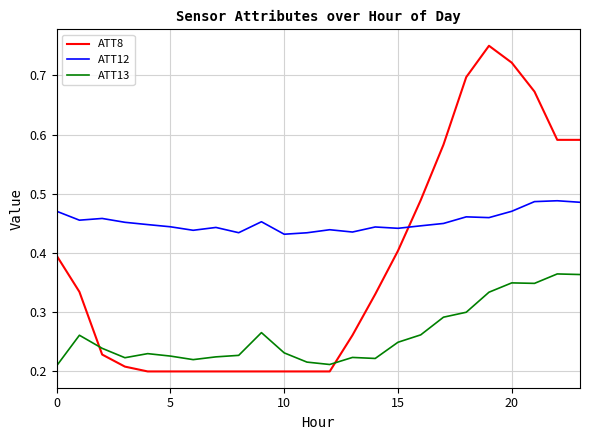

True or false: ATT13 and ATT12 cross at least once.

False